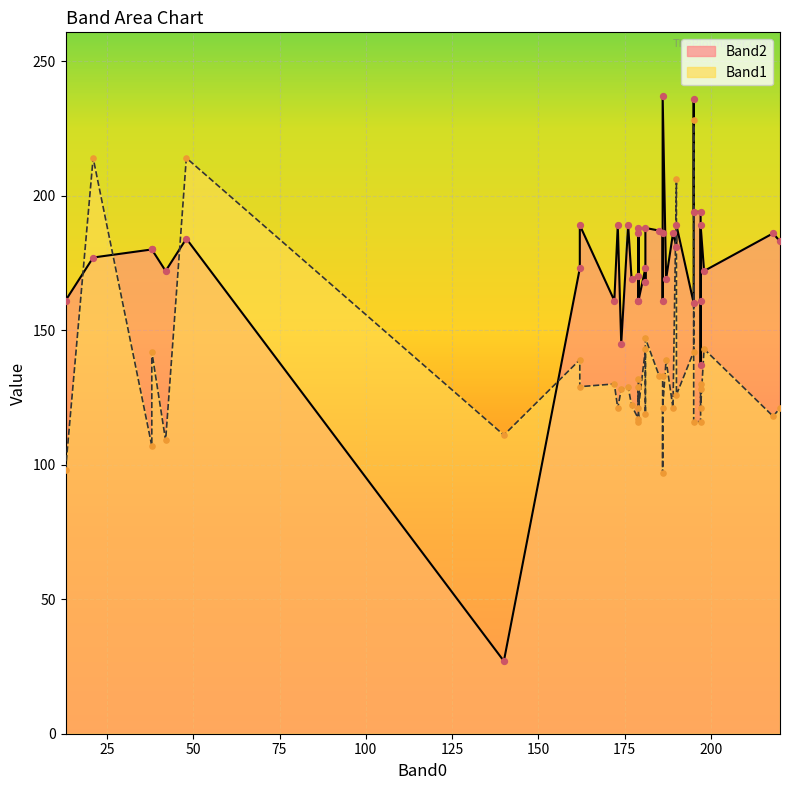

What are all the series names shown in the legend?

Band1, Band2